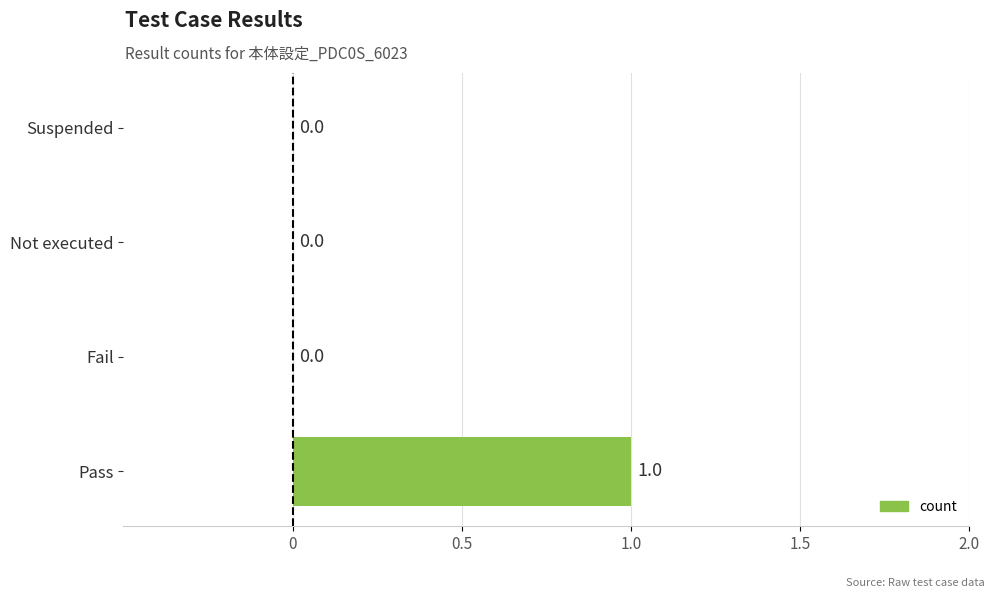

Reading bottom to top, what are all the values shown in this chart?

Pass=1	Fail=0	Not executed=0	Suspended=0